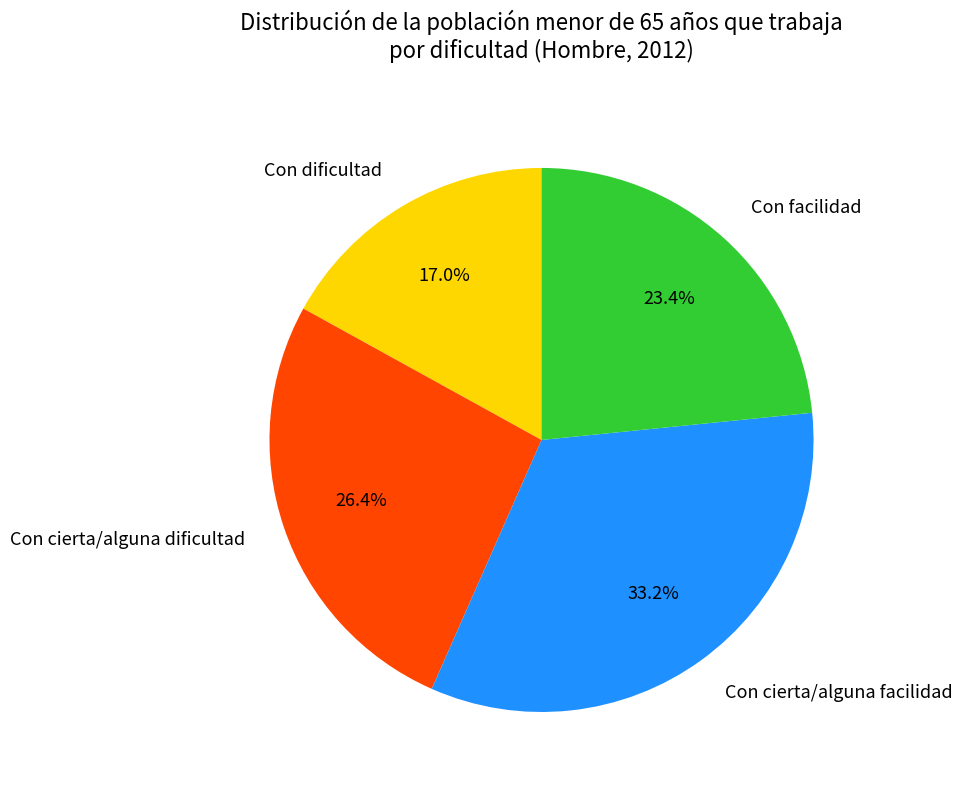

What is the largest slice in the pie chart?

Con cierta/alguna facilidad